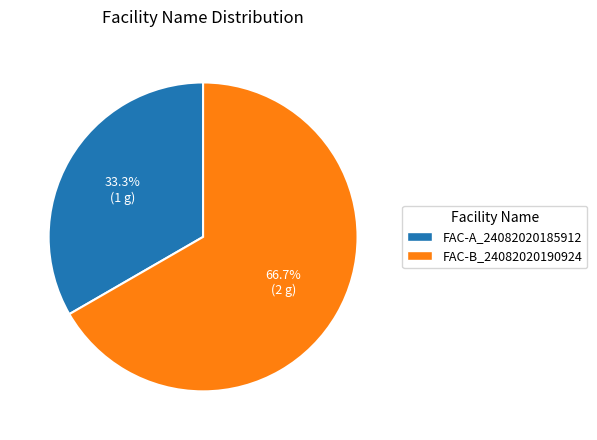

Rank the categories by value from highest to lowest.

FAC-B_24082020190924, FAC-A_24082020185912